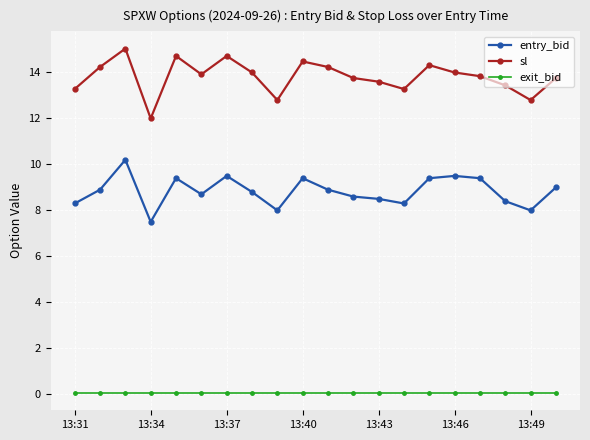

What are all the series names shown in the legend?

entry_bid, sl, exit_bid